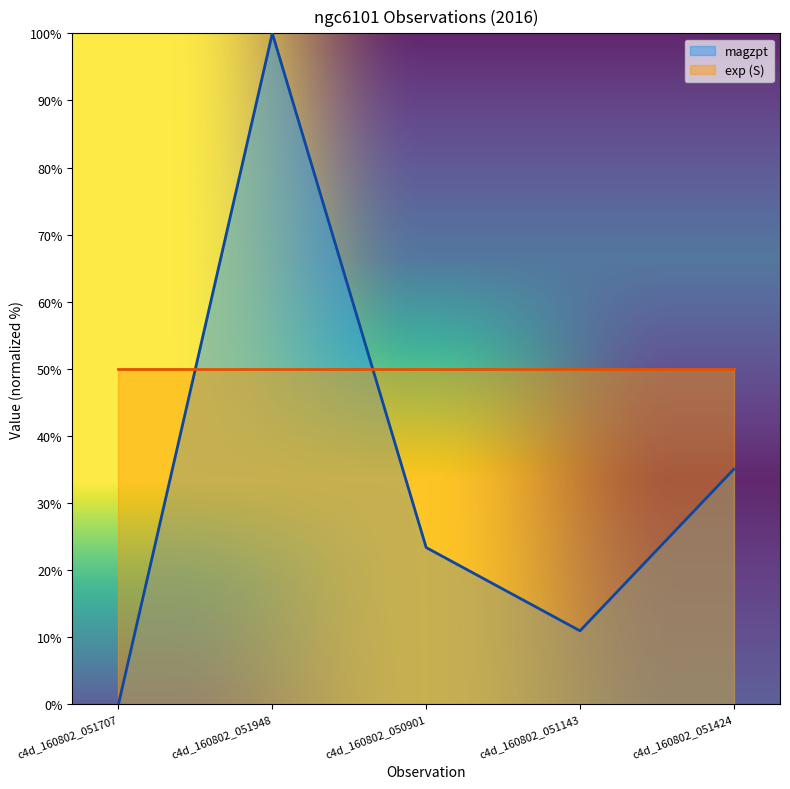

True or false: the data shows 4.0 at c4d_160802_051143.

False